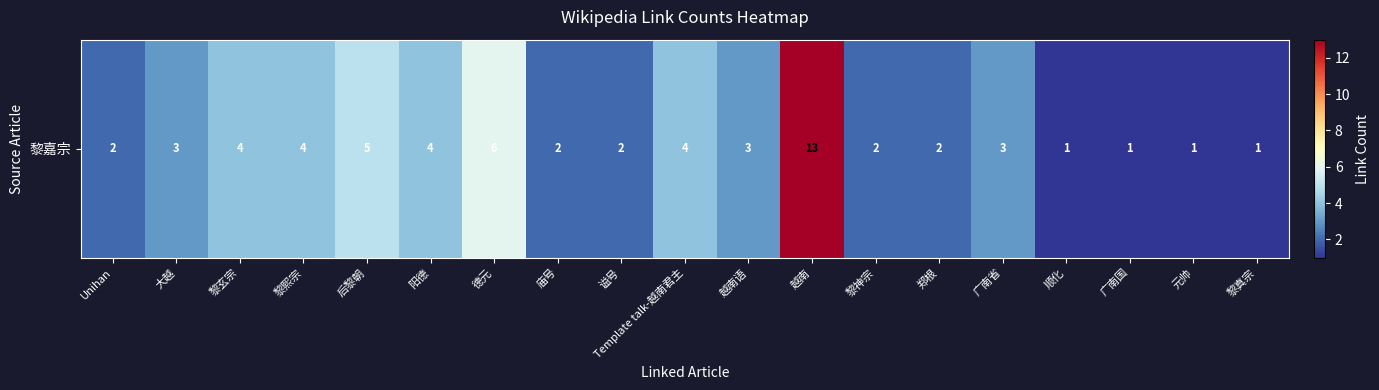

Is it true that the value at 越南 is 3?

False